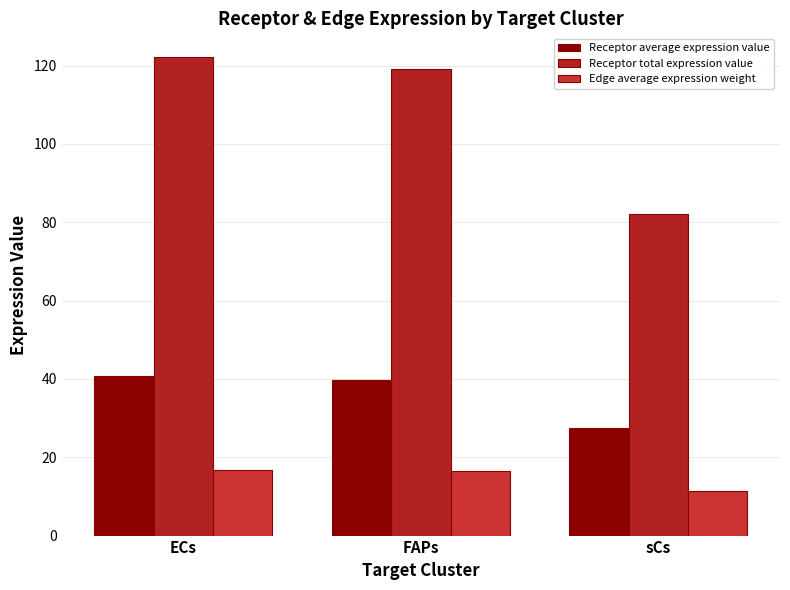

How many data points in Receptor average expression value are less than 39?

1